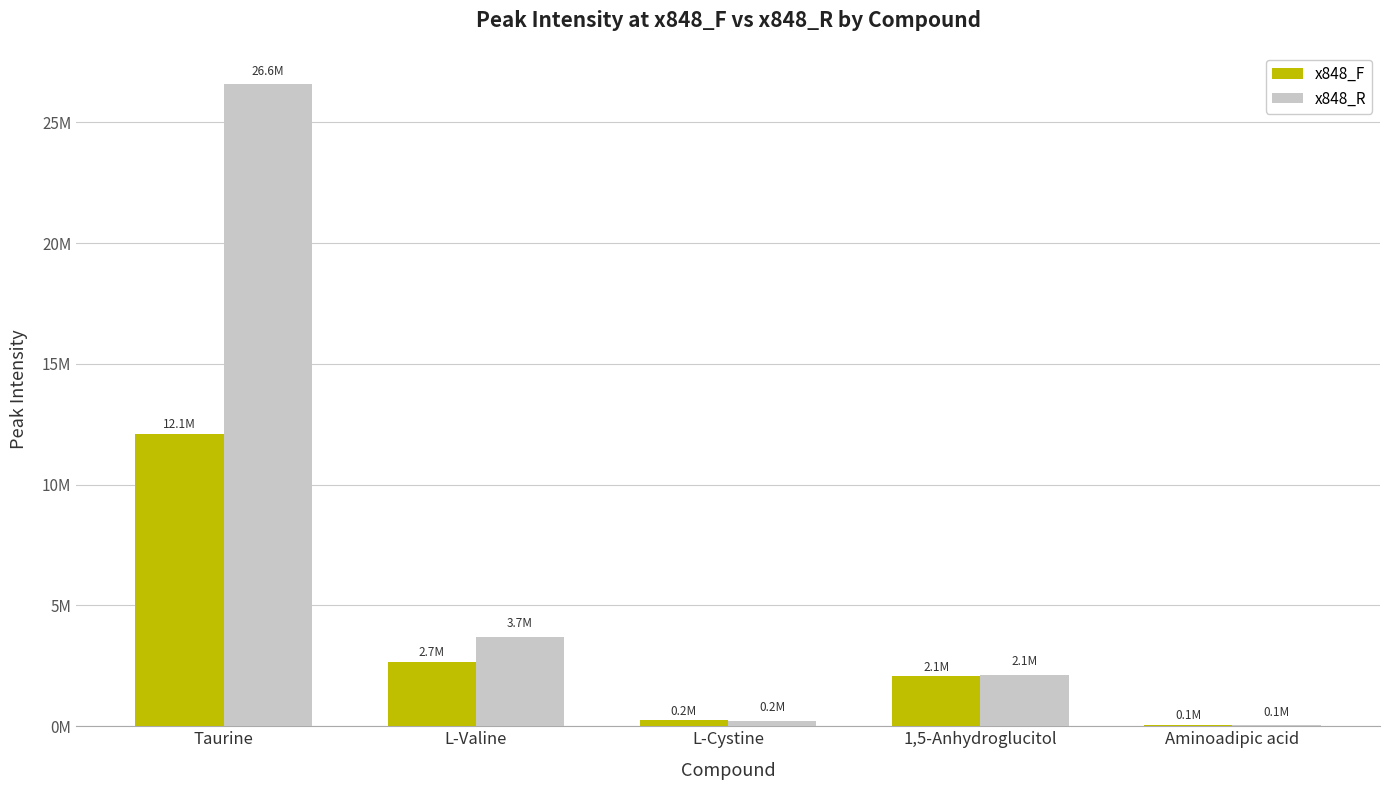

Reading left to right, transcribe all the data shown in this chart.

x848_F: Taurine=12091605.0	L-Valine=2669176.8	L-Cystine=240048.0	1,5-Anhydroglucitol=2061206.6	Aminoadipic acid=55228.9
x848_R: Taurine=26578792.0	L-Valine=3712846.0	L-Cystine=230266.7	1,5-Anhydroglucitol=2133072.8	Aminoadipic acid=51018.6